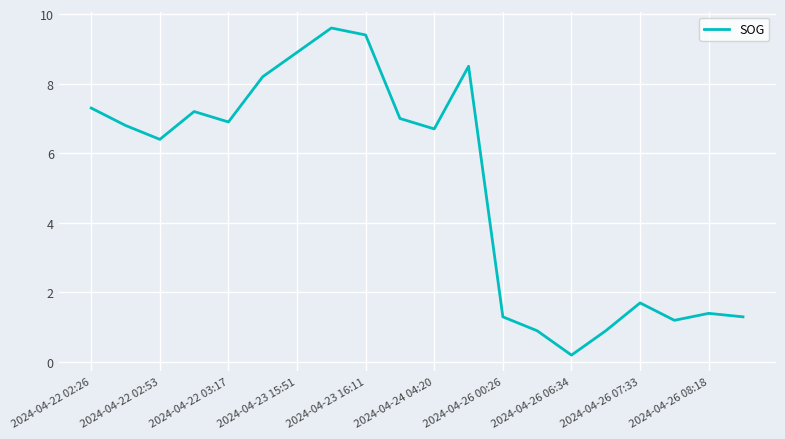

What is the difference between the maximum and minimum values?

9.4